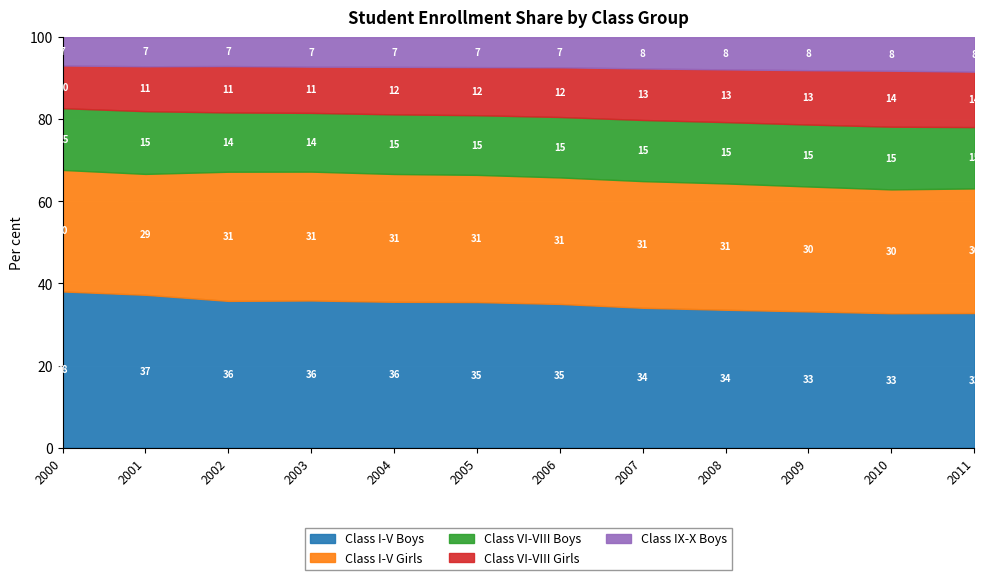

True or false: Class I-V Boys has a value of 117.4 at 2009.

False